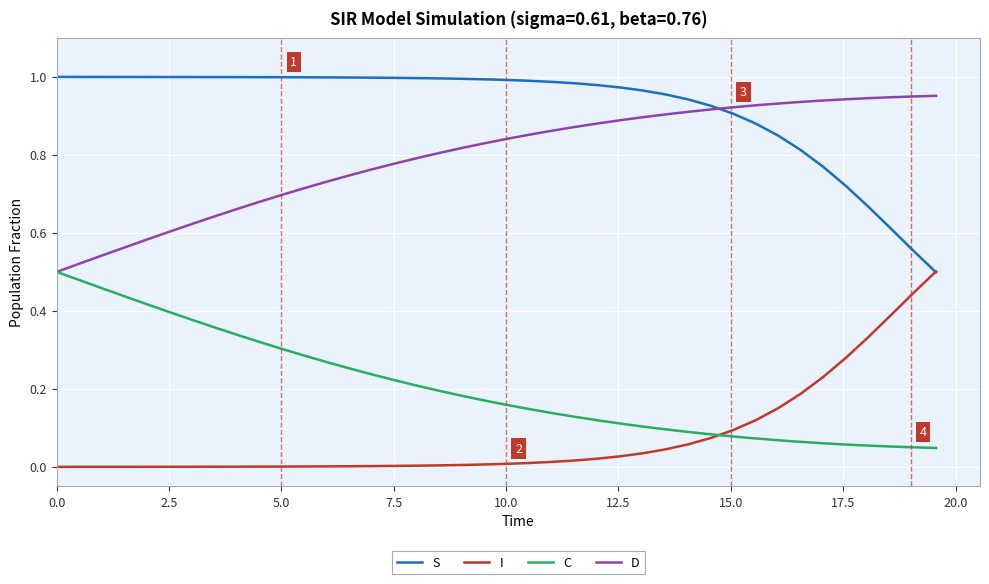

Which series has the largest total across all categories?

S